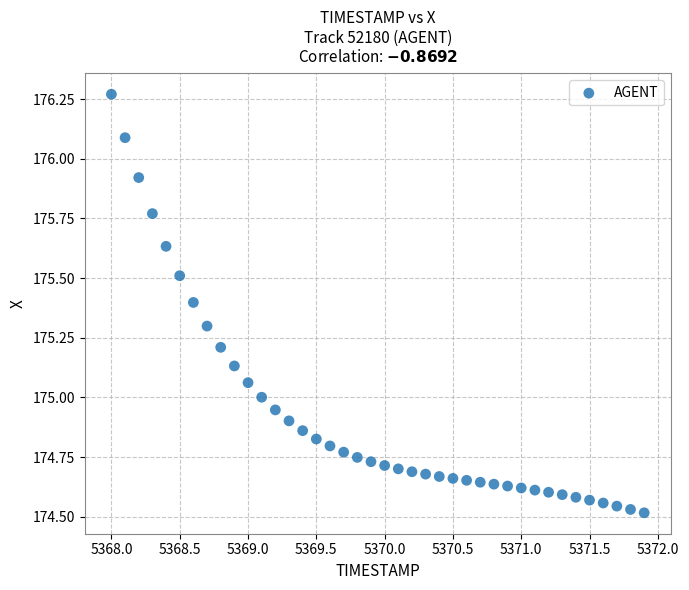

What is the range of Y values (max minus min)?

1.8